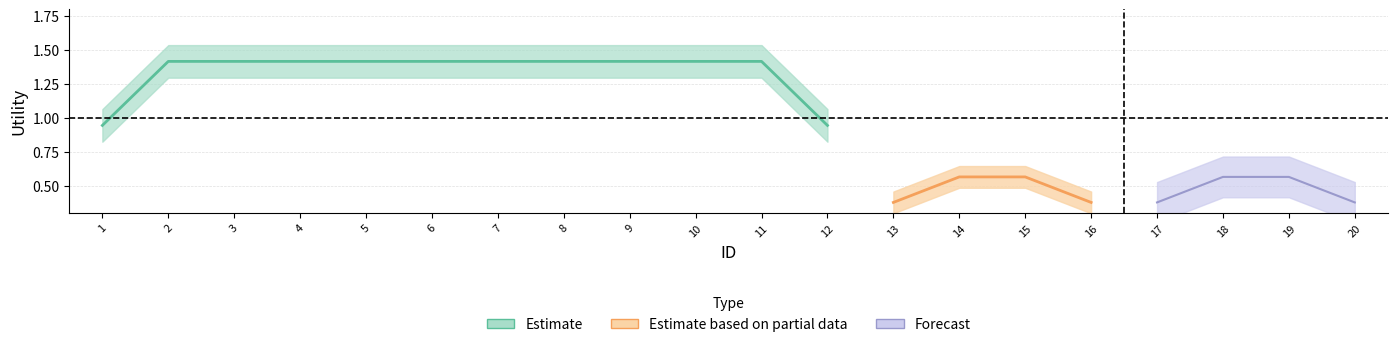

What are all the series names shown in the legend?

Estimate, Estimate based on partial data, Forecast